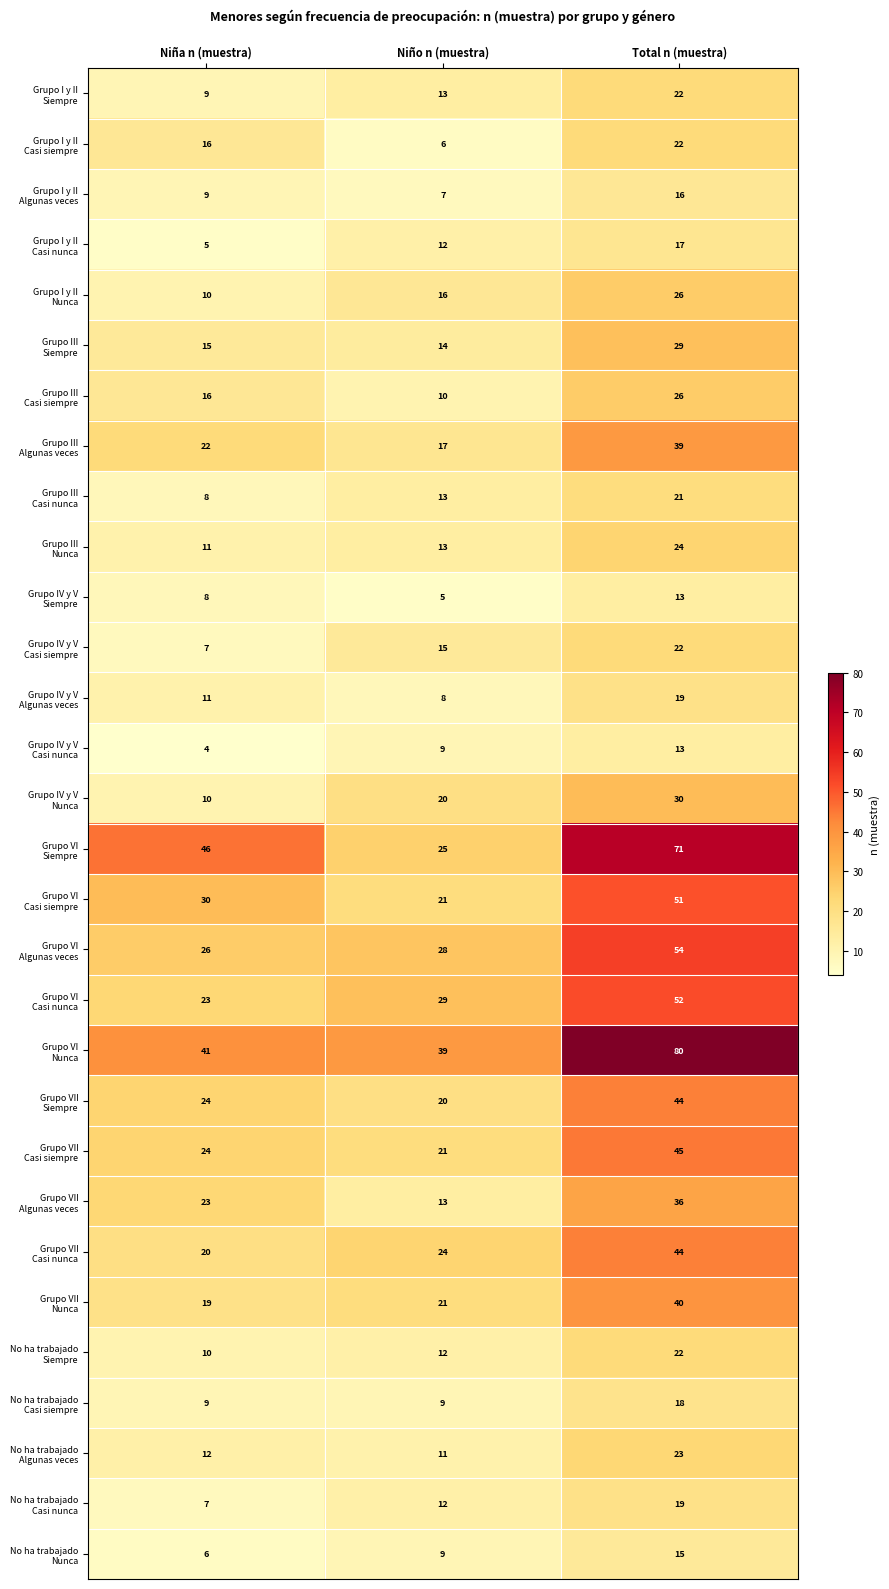

What is the spread (max minus min) of values at Niño n (muestra)?

34